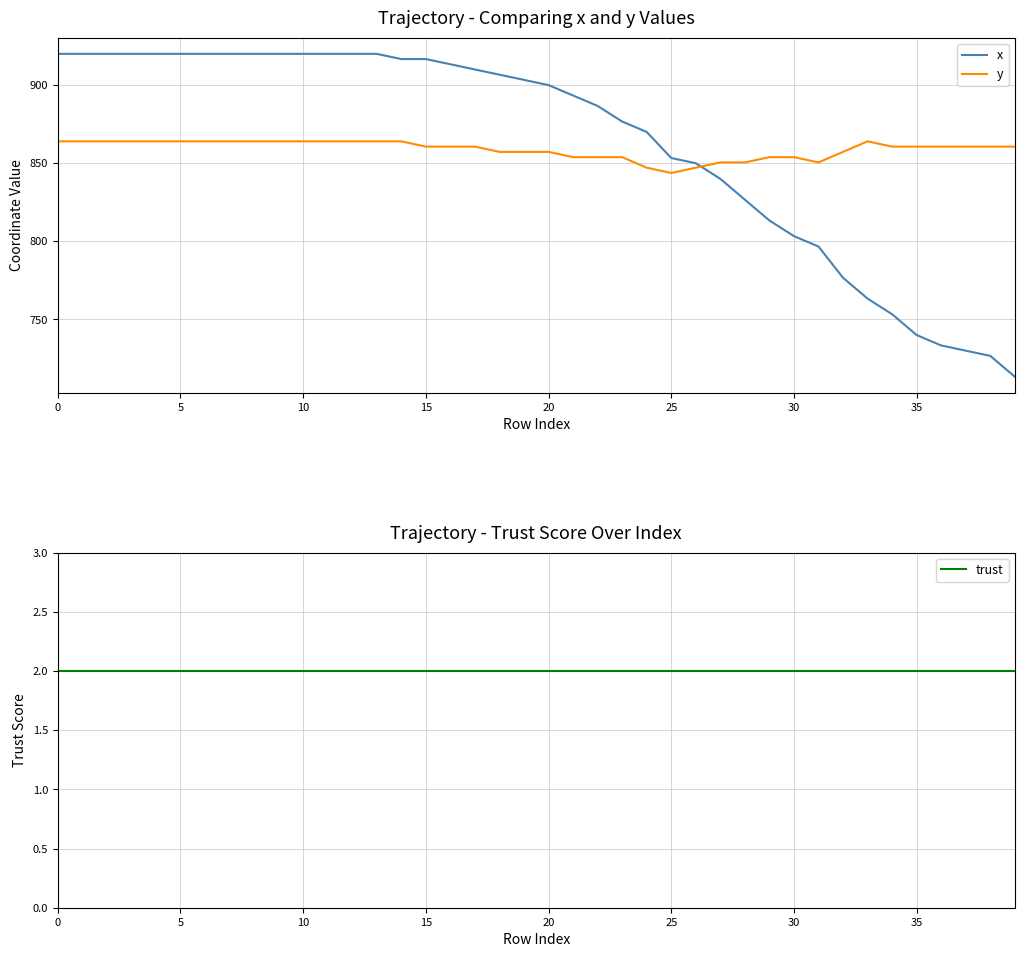

In y, how many points are higher than both neighbors (excluding endpoints)?

1